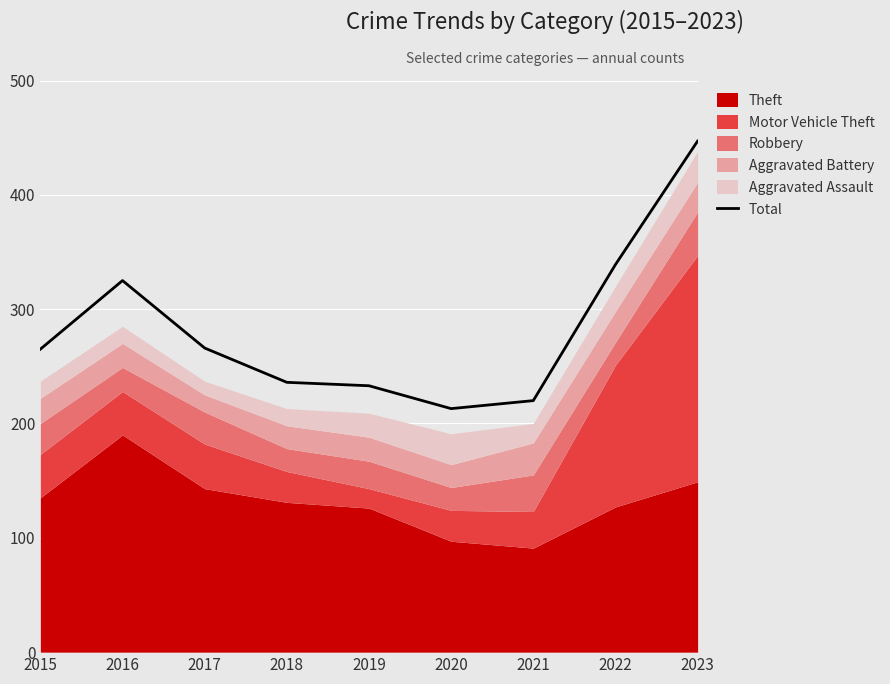

Reading left to right, extract all data points from this chart.

2015=265	2016=325	2017=266	2018=236	2019=233	2020=213	2021=220	2022=339	2023=447